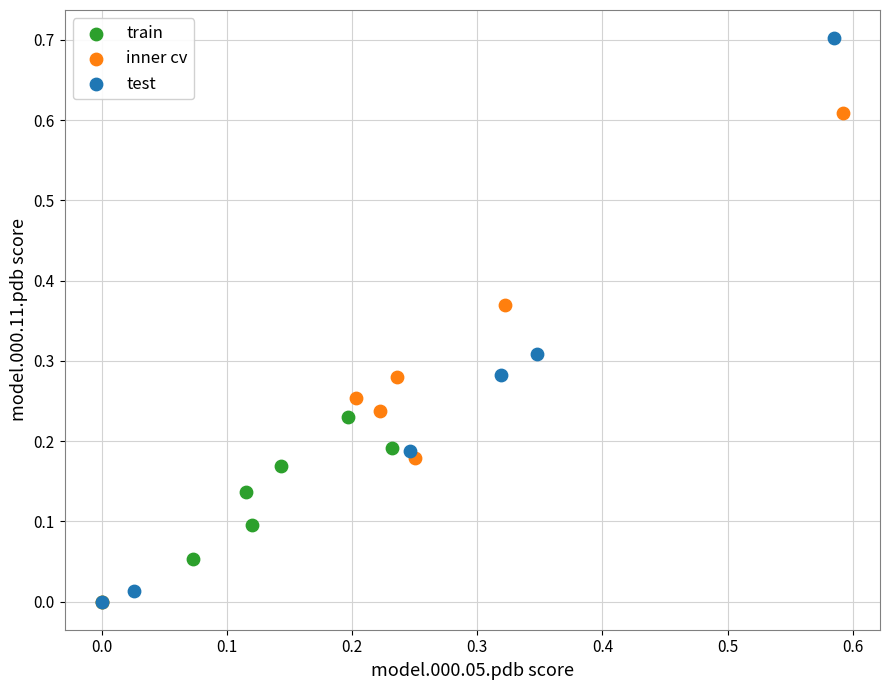

What are all the series names shown in the legend?

train, inner cv, test